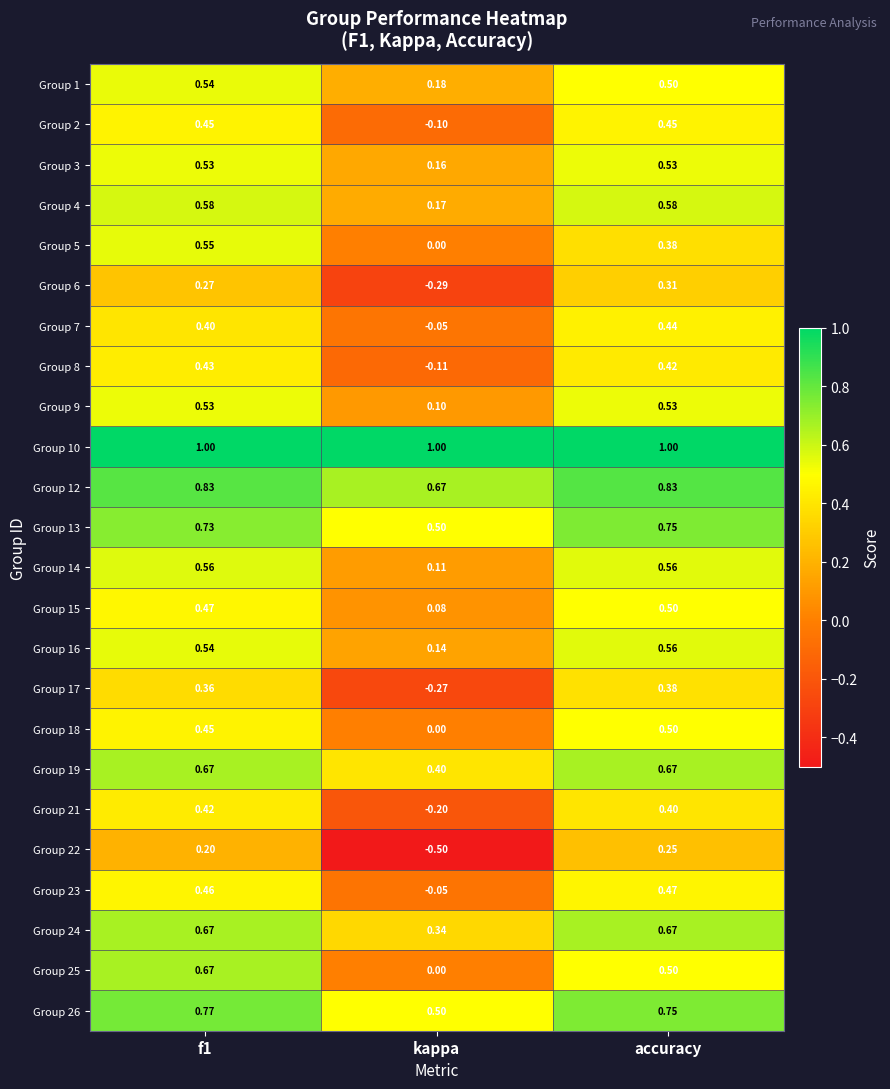

Where is Group 19 nearest to the value 0?

kappa